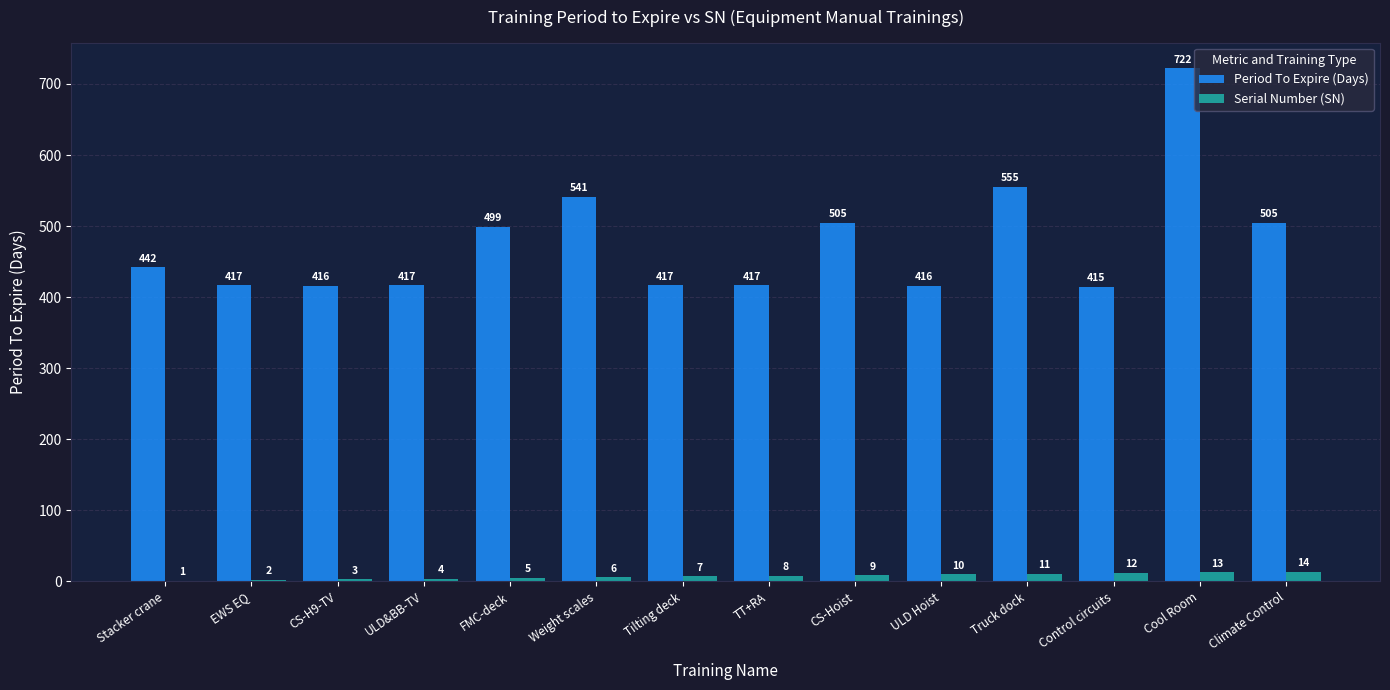

Count the number of data series in this chart.

2